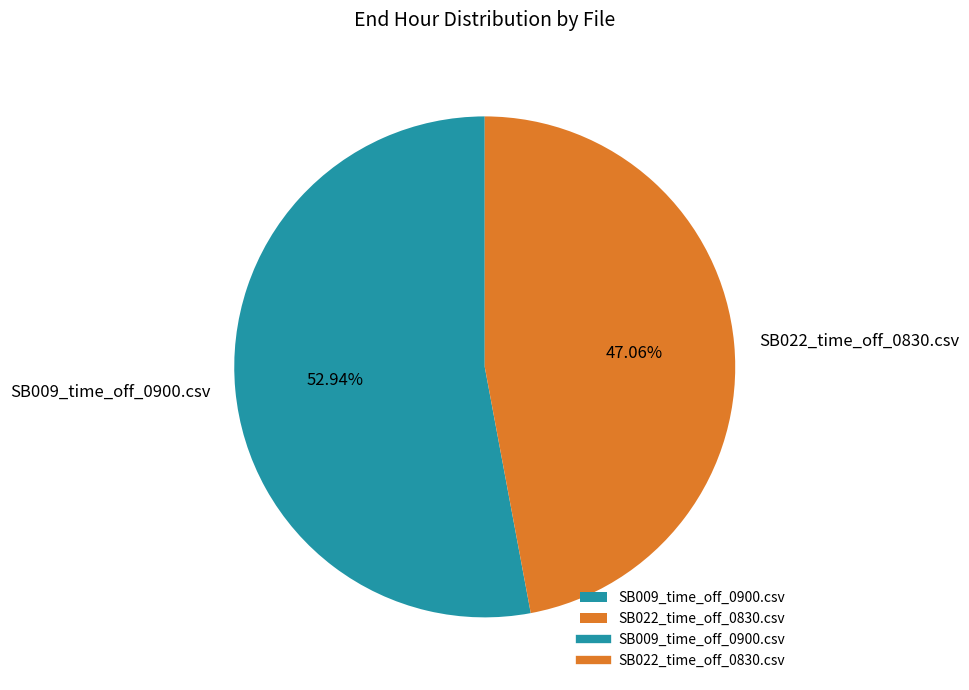

True or false: SB022_time_off_0830.csv accounts for 47% of the total.

True